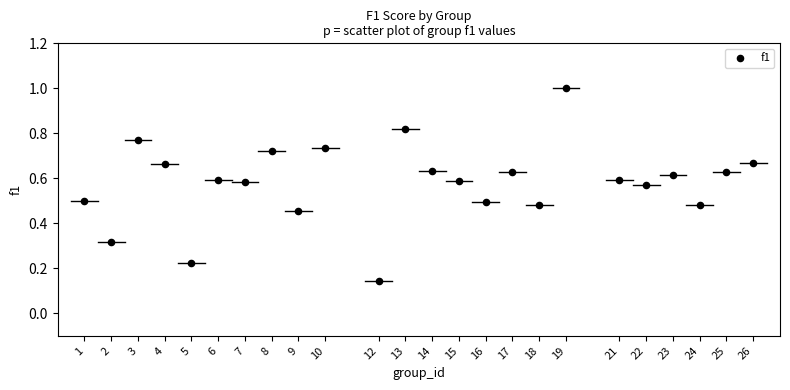

What is the range of Y values (max minus min)?

0.9